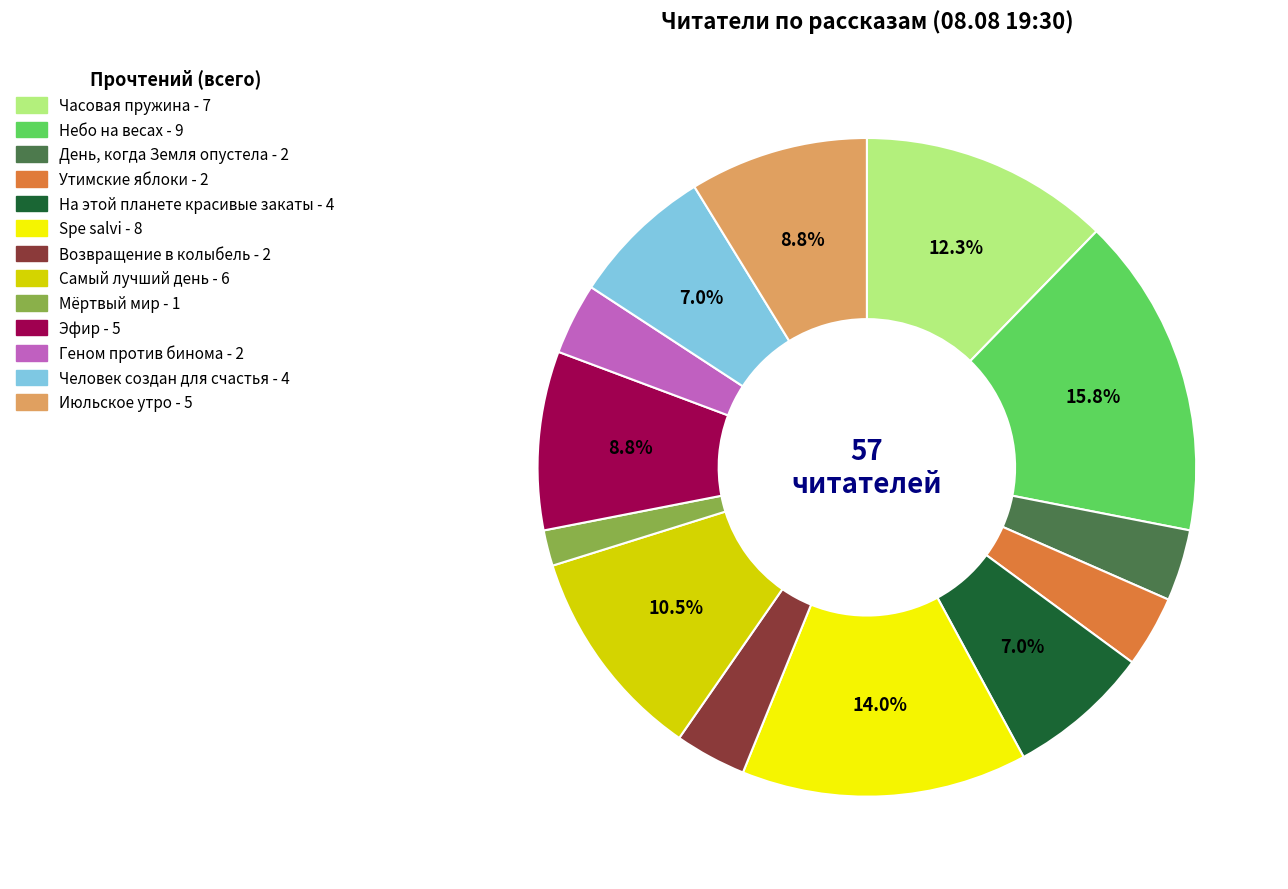

How much of the chart is everything except Июльское утро?

91.2%